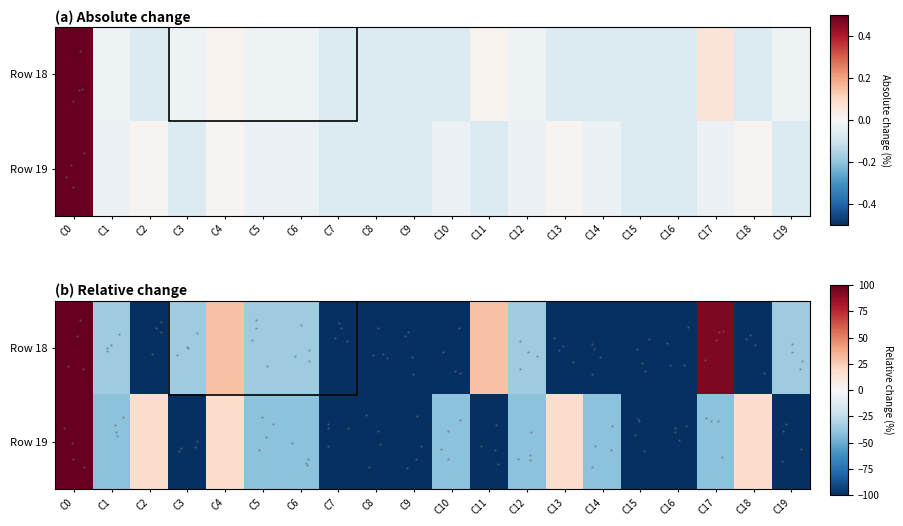

What is the difference between the maximum and minimum values in the Row 19 series?

1117.6